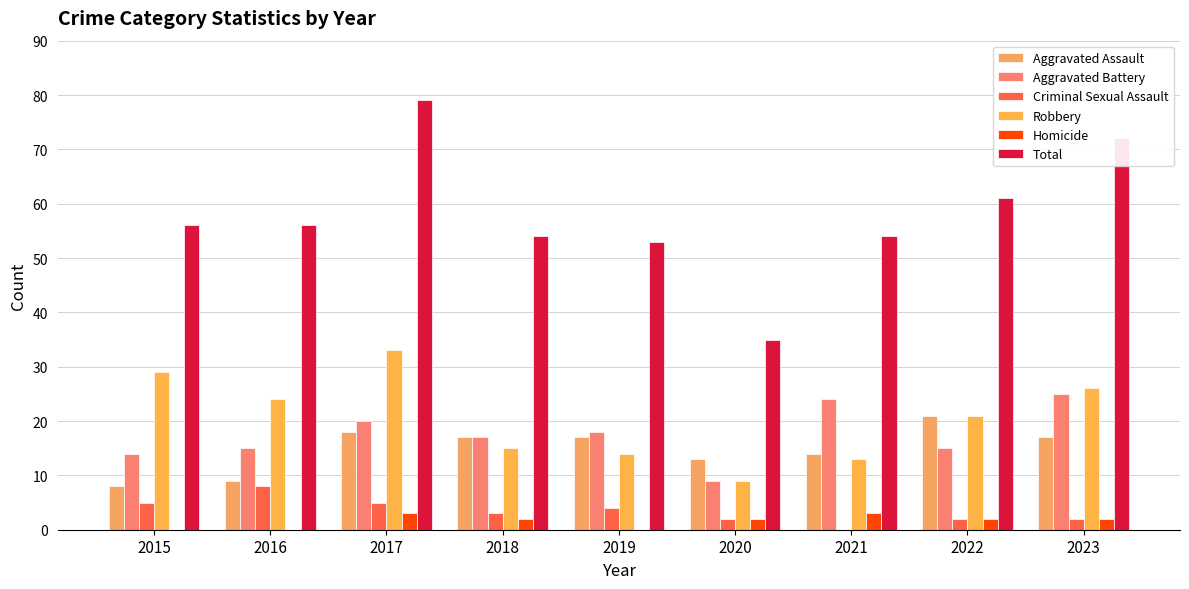

At which label does Aggravated Battery reach its minimum?

2020